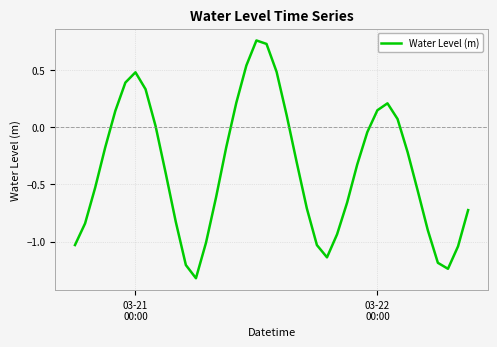

What is the difference between the maximum and minimum values?

2.1